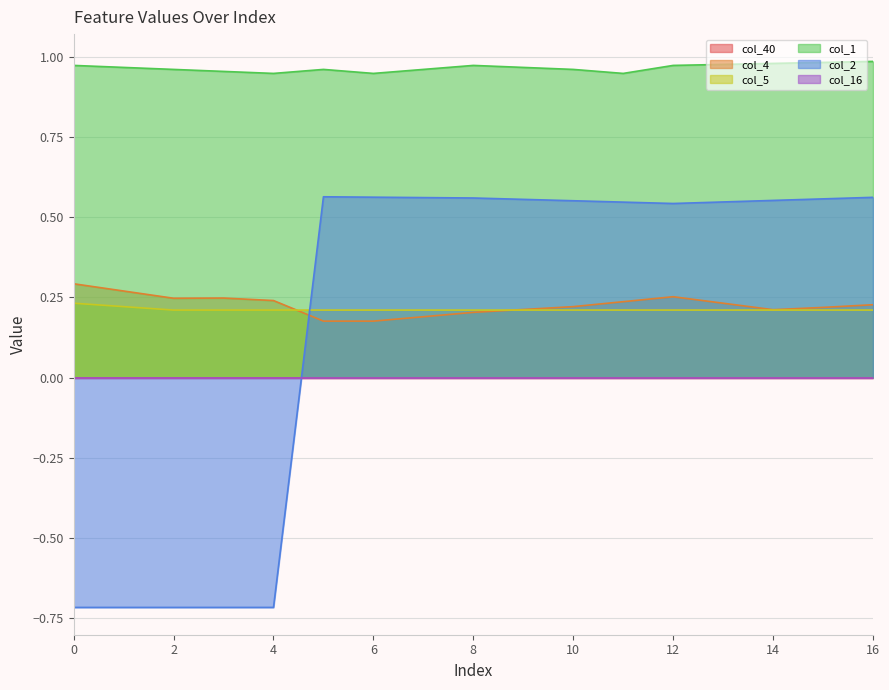

How many data points in col_2 are above 0?

12